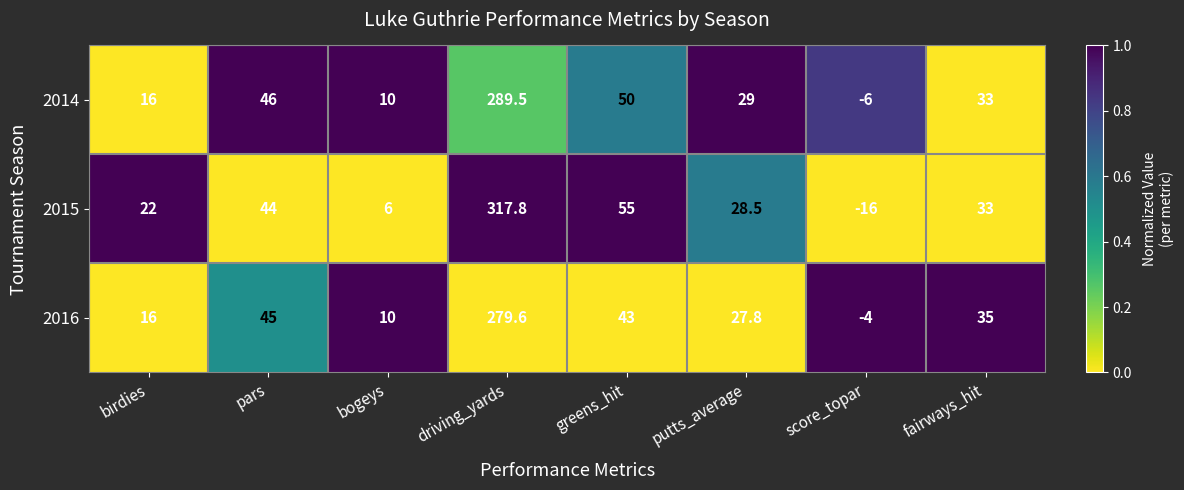

Is it true that 2014 equals 16.0 at birdies?

True